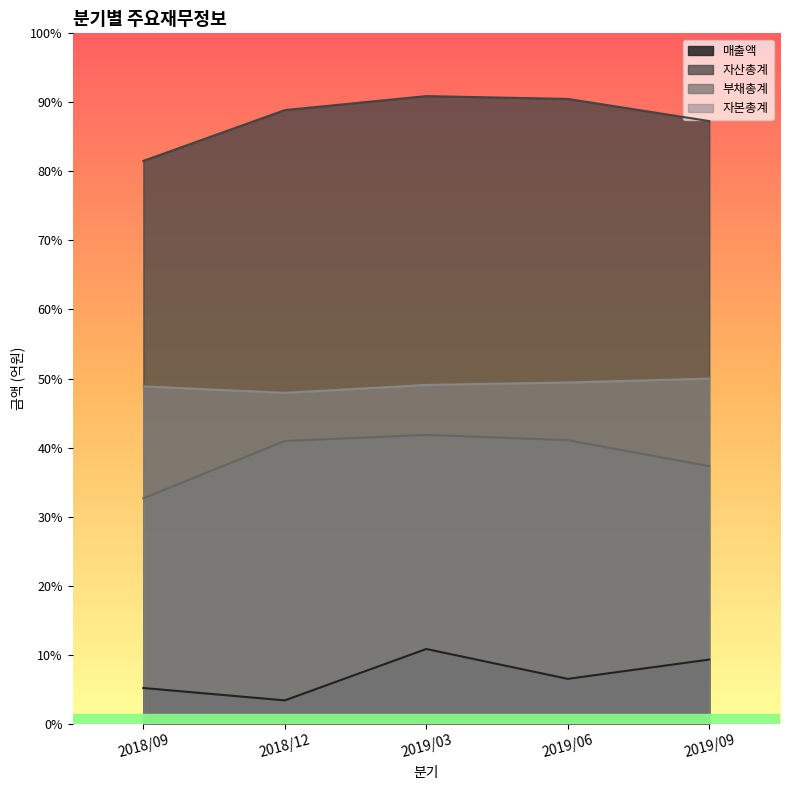

At 2019/09, list the series in order from largest to smallest.

자산총계, 자본총계, 부채총계, 매출액